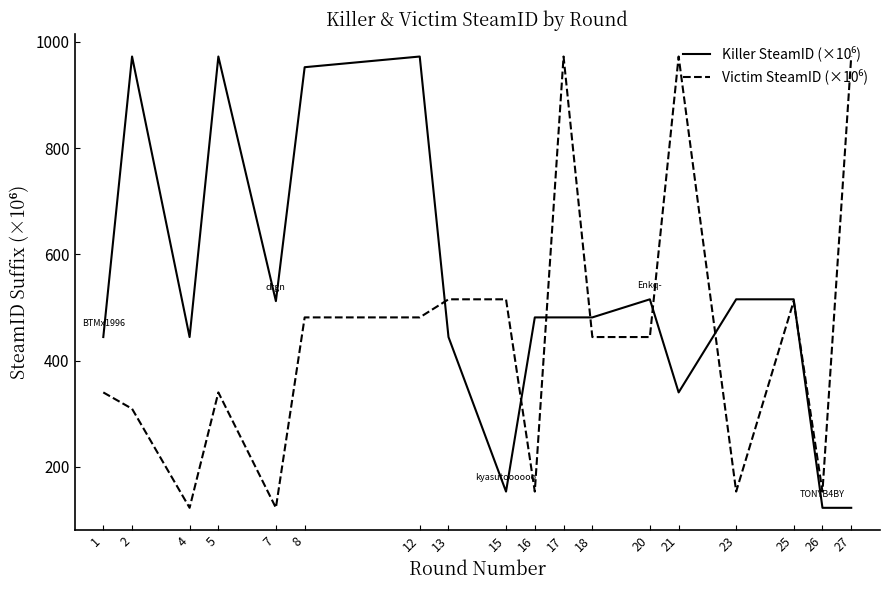

What is the smallest value displayed?

122.6